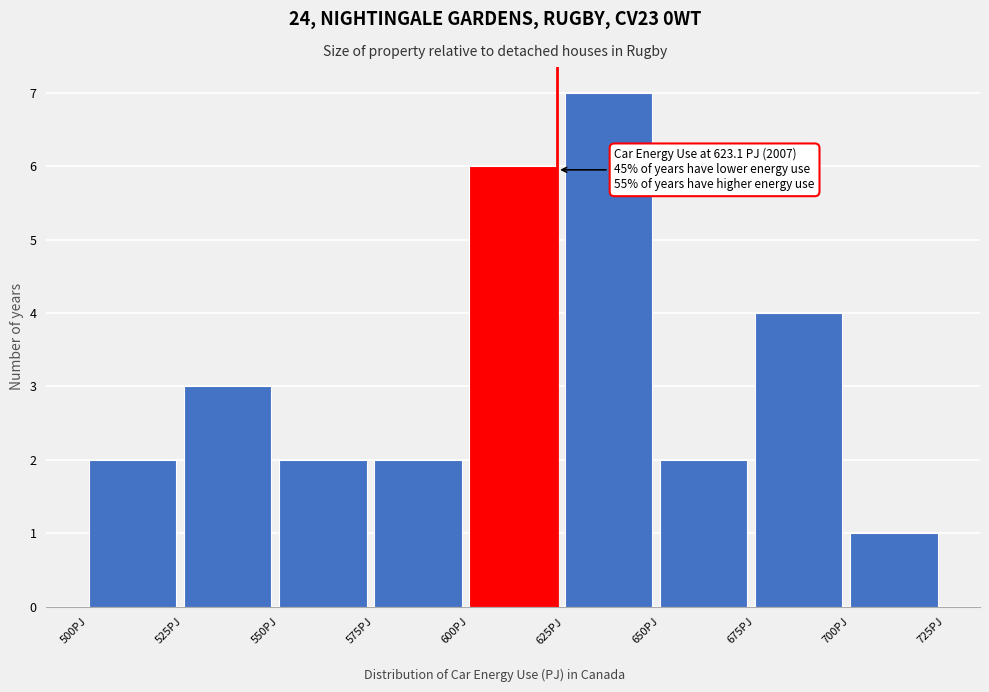

Over which range of the x-axis is the bar tallest?

625 to 650